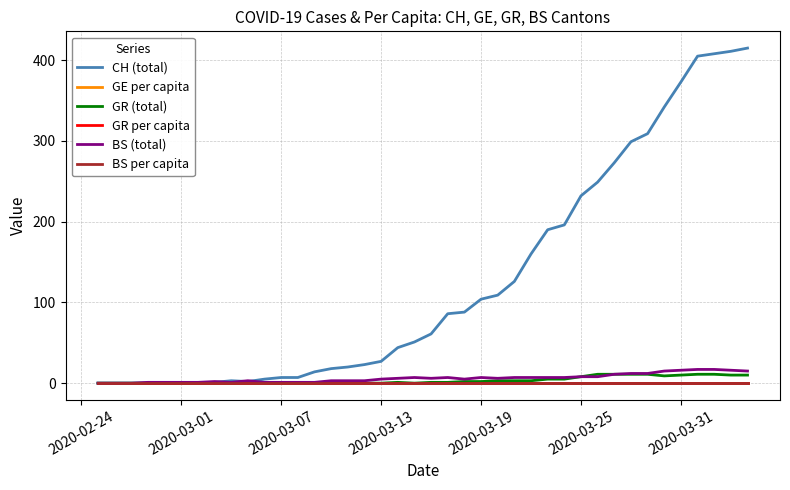

Which series has the largest total across all categories?

CH (total)